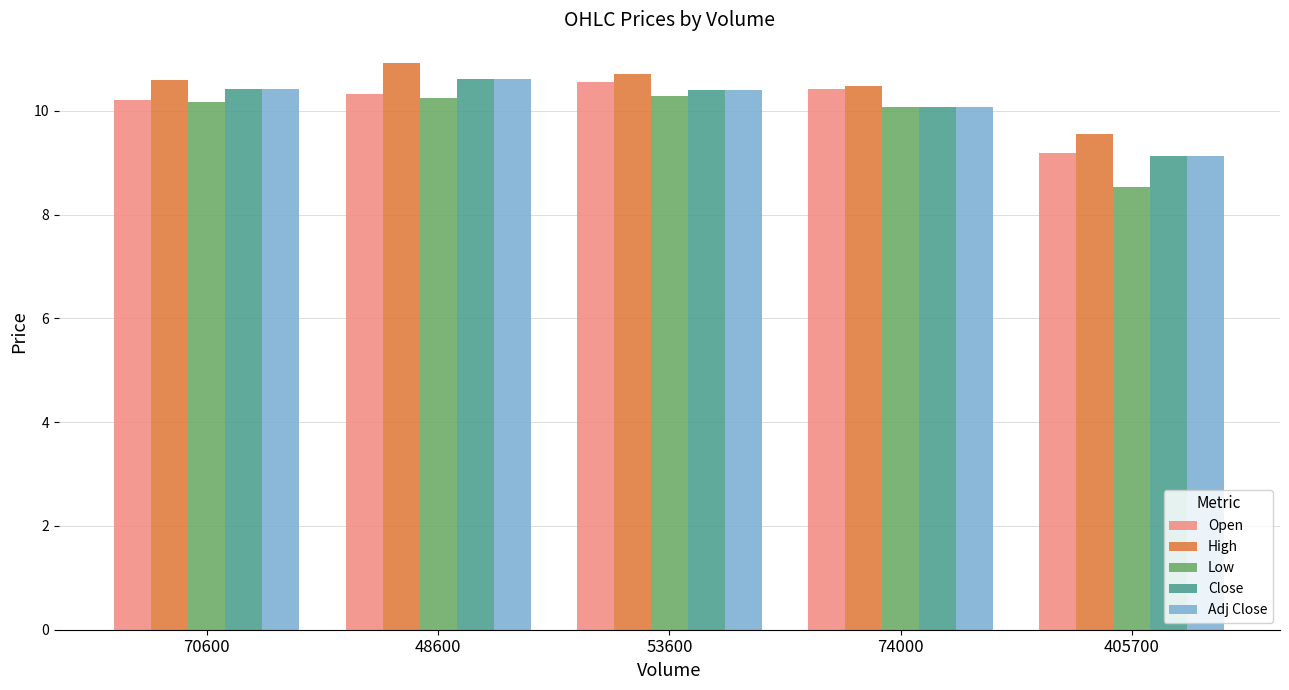

True or false: Low has a value of 6.4 at 74000.

False